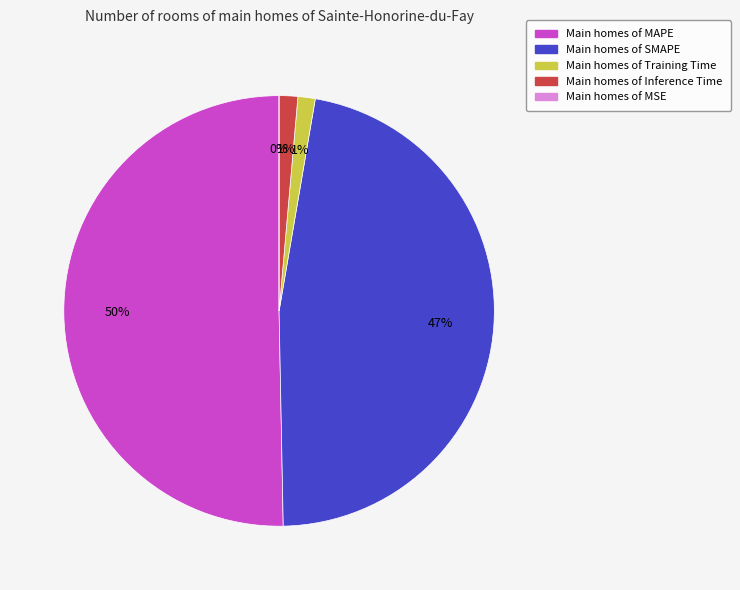

The Inference Time slice represents 15% of the pie. True or false?

False